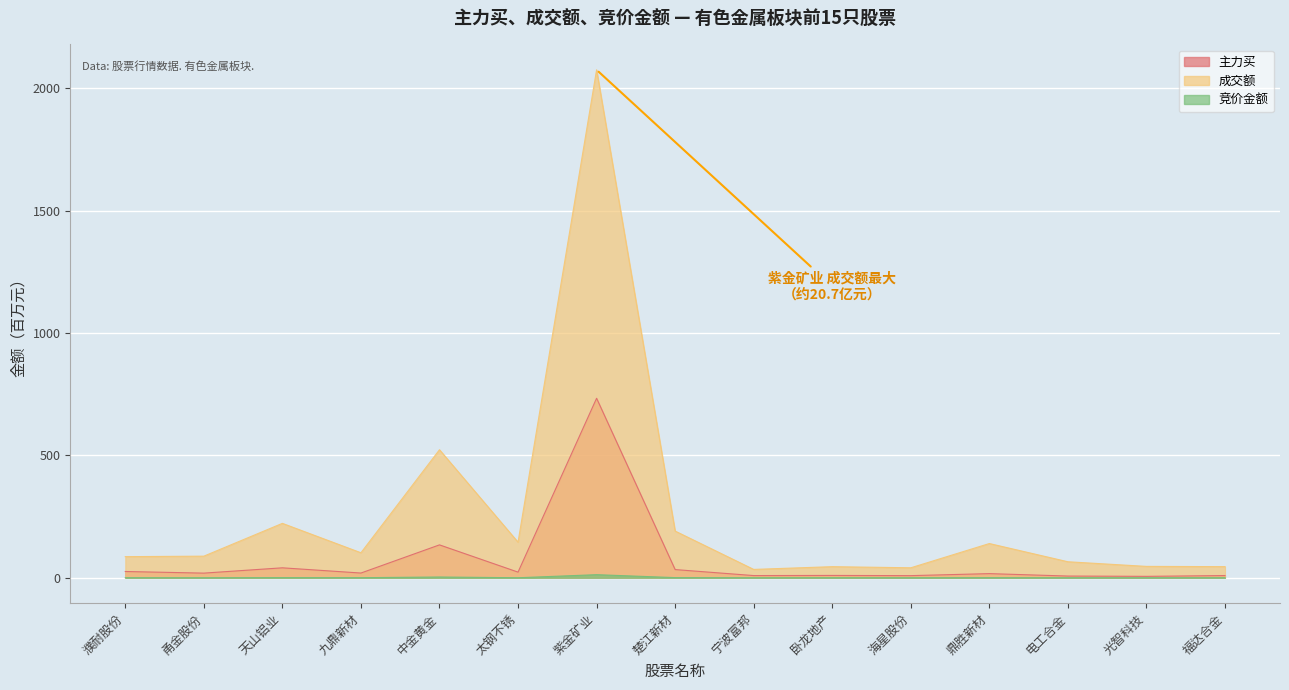

Which category has the highest value in the 竞价金额 series?

紫金矿业